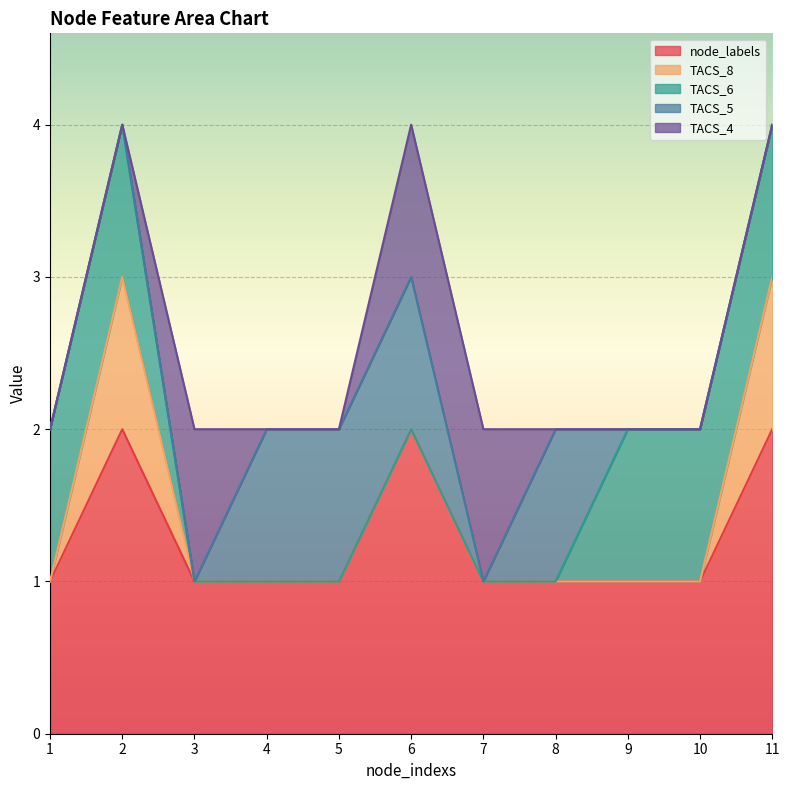

How many lines are shown in the chart?

5